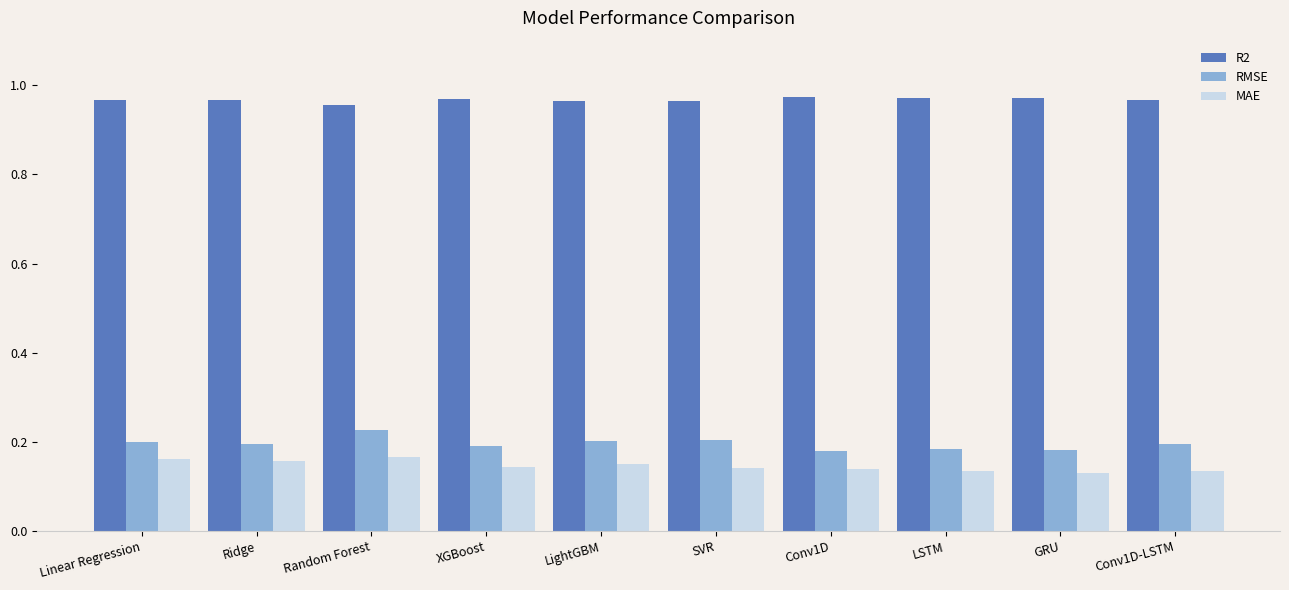

Which category has the highest value in the RMSE series?

Random Forest